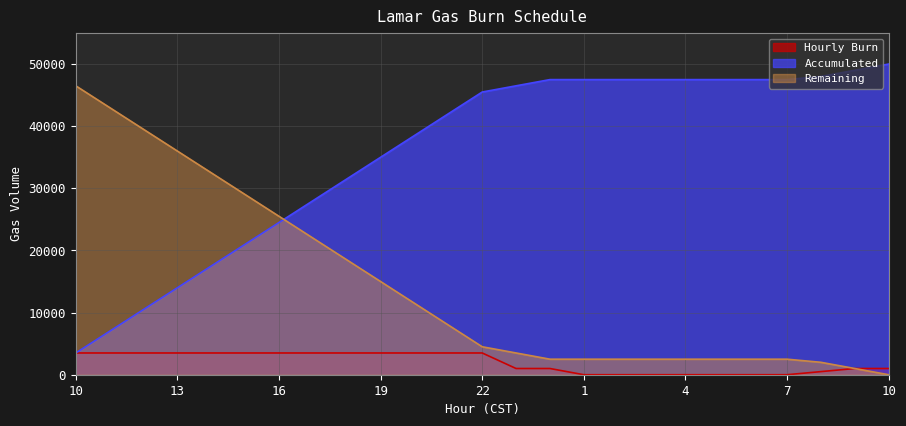

Which has a higher value, 10 or 9?

10